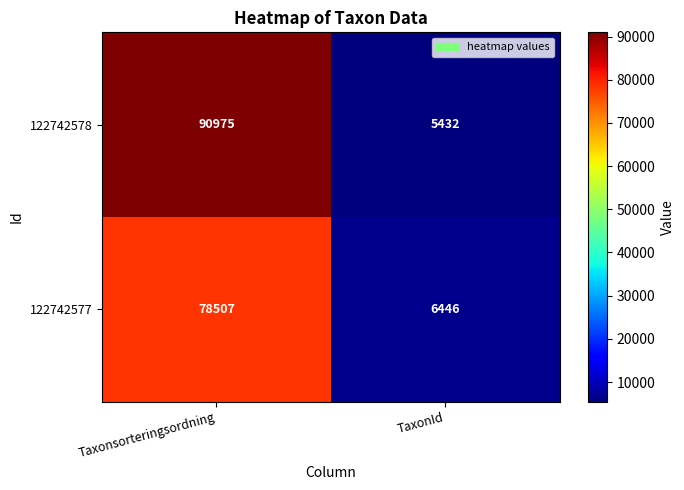

What is the spread (max minus min) of values at Taxonsorteringsordning?

12468